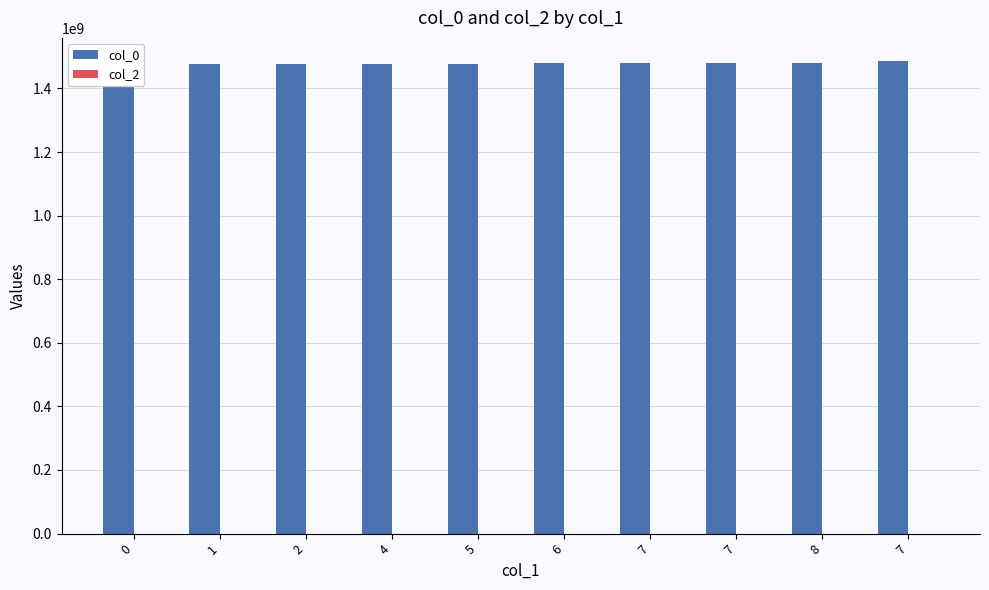

How many categories are shown in the chart?

10